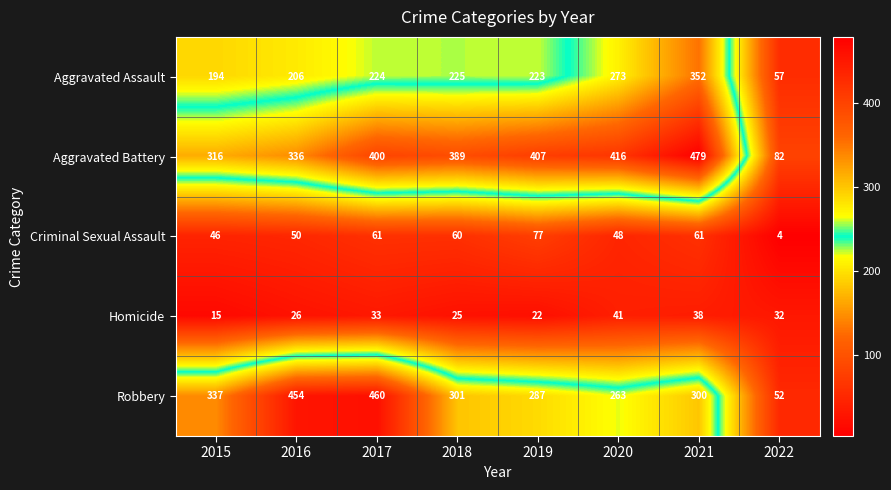

At which label does Aggravated Battery reach its minimum?

2022